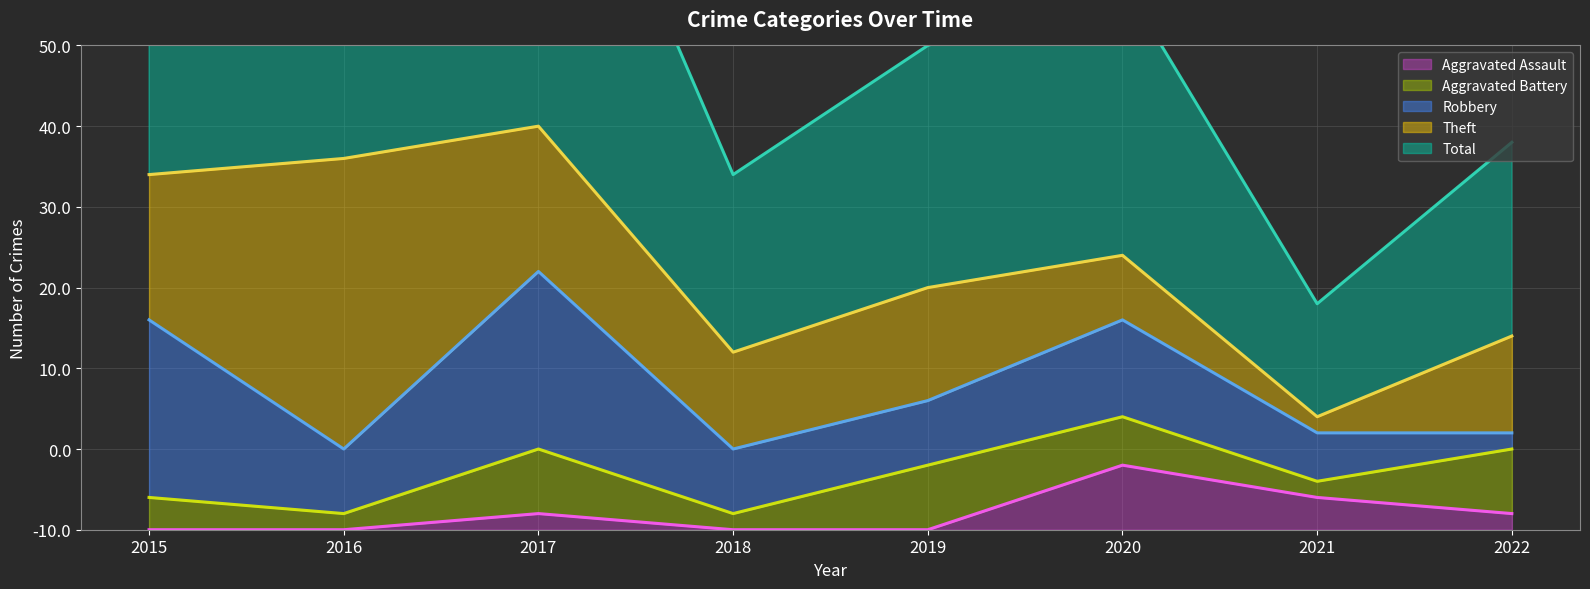

True or false: Aggravated Battery (line) and Total (line) intersect in this chart.

False